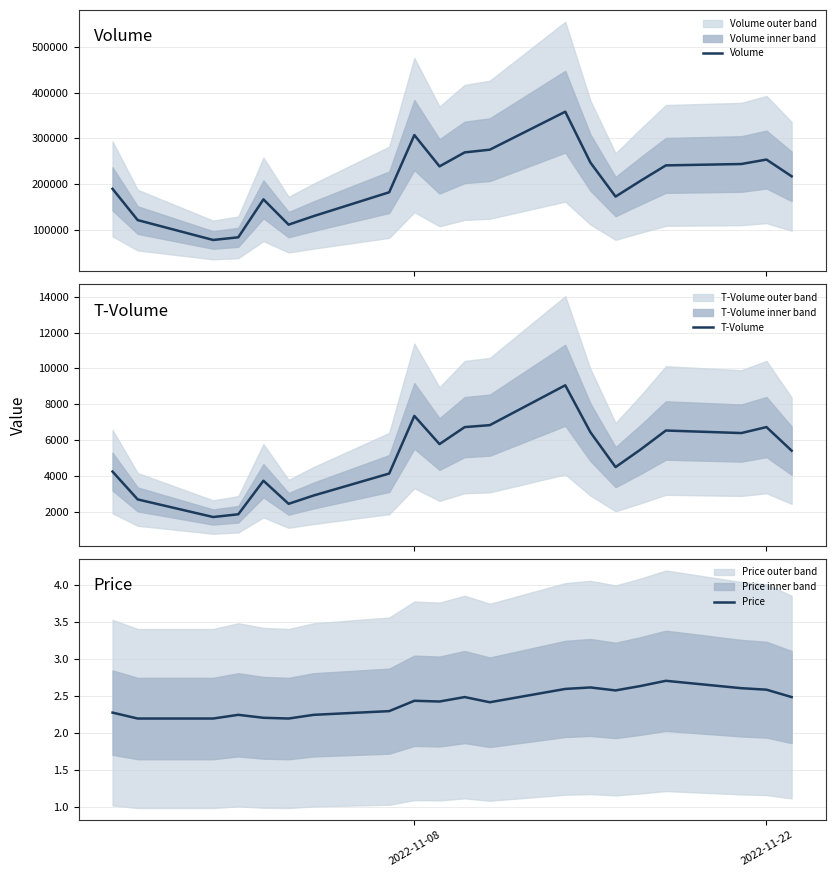

What is the maximum value for Volume?

358471